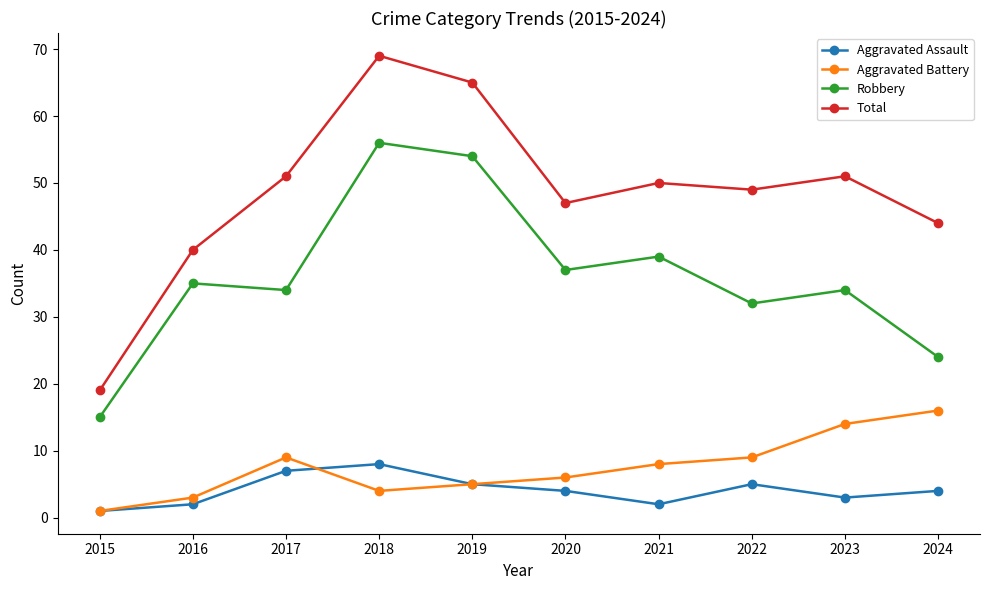

True or false: Aggravated Battery and Total intersect in this chart.

False